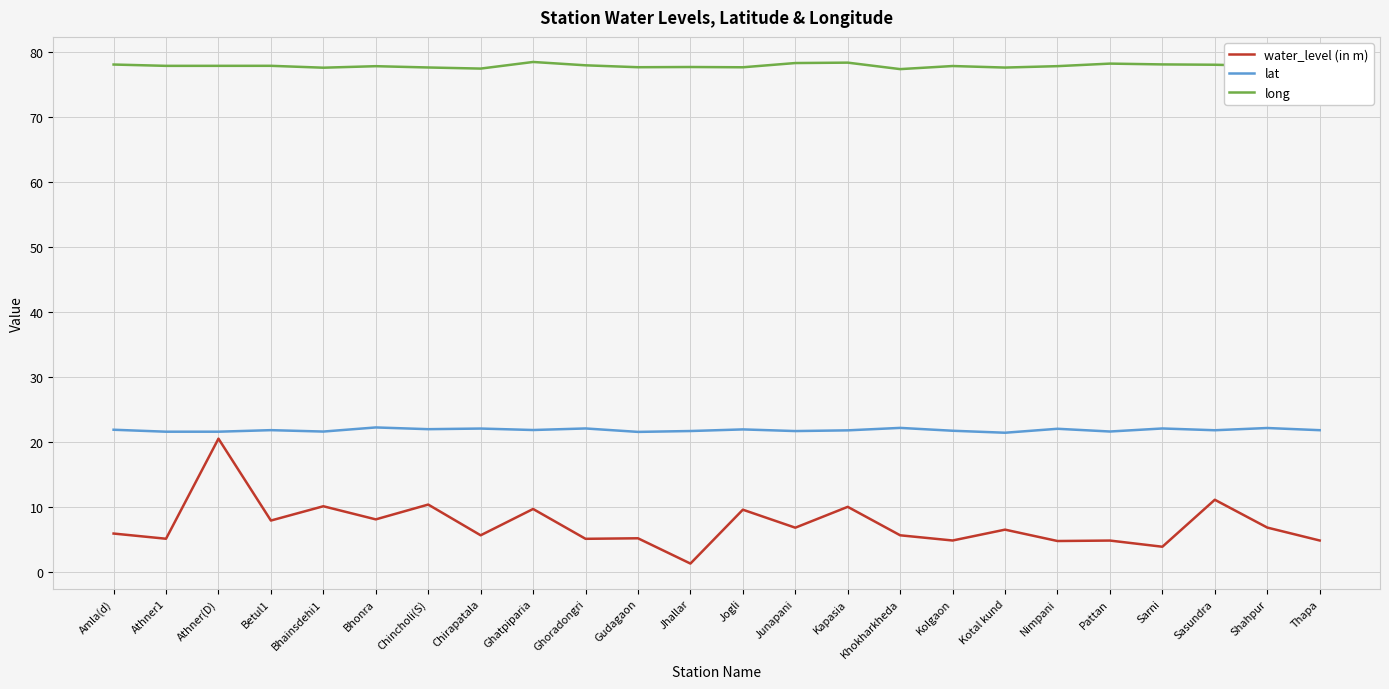

What is the difference between the maximum and minimum values in the water_level (in m) series?

19.2